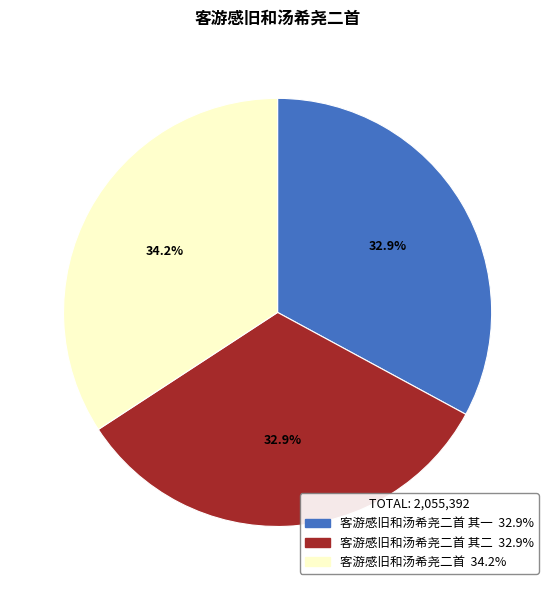

To the nearest percent, what is the average slice percentage?

33%